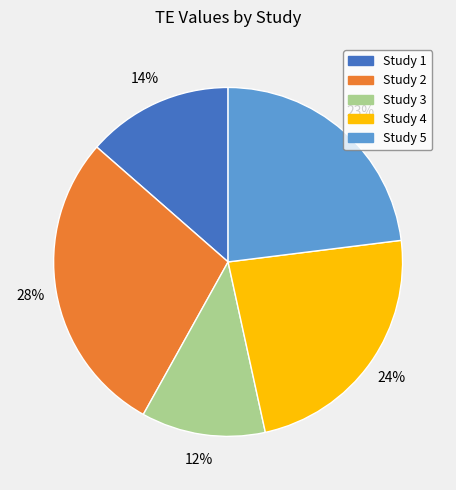

The Study 5 slice represents 23% of the pie. True or false?

True